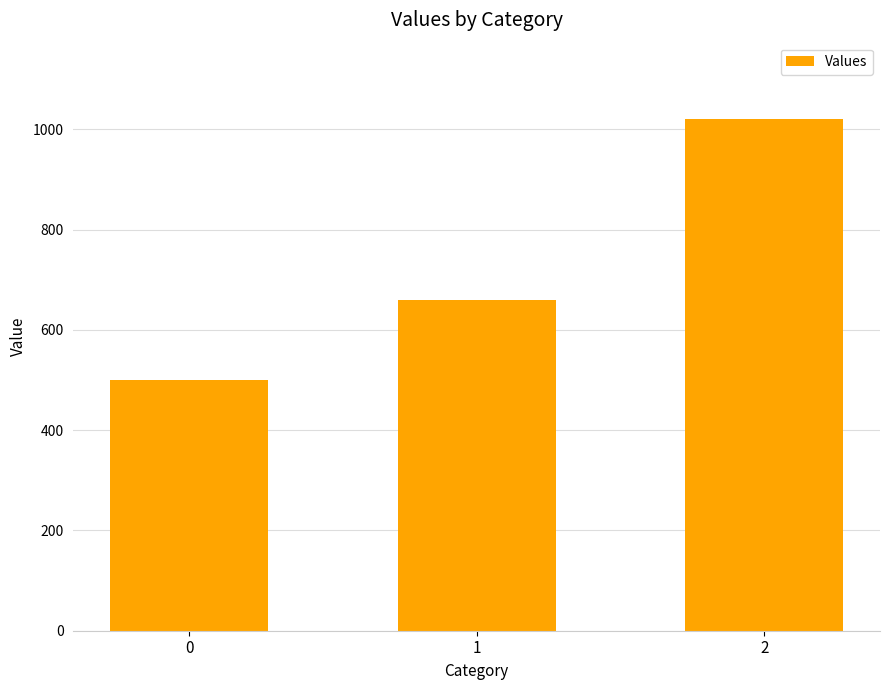

What is the ratio of the value at 2 to the value at 1?

1.5